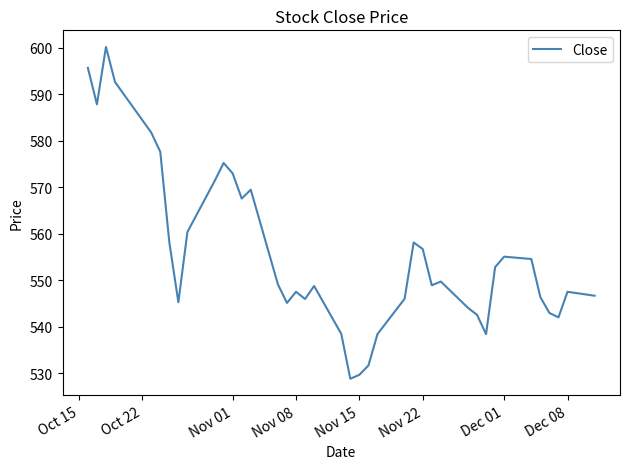

What is the smallest value displayed?

528.8